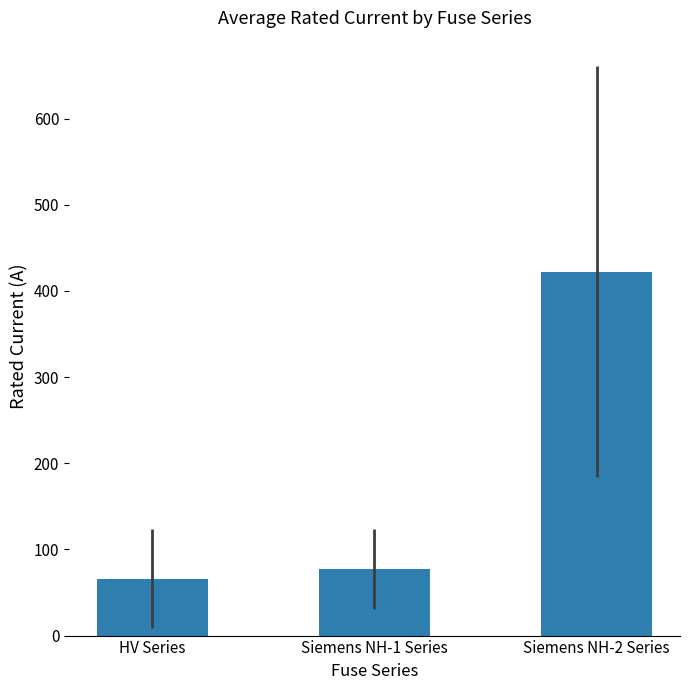

At which label does the data first exceed 77?

Siemens NH-1 Series